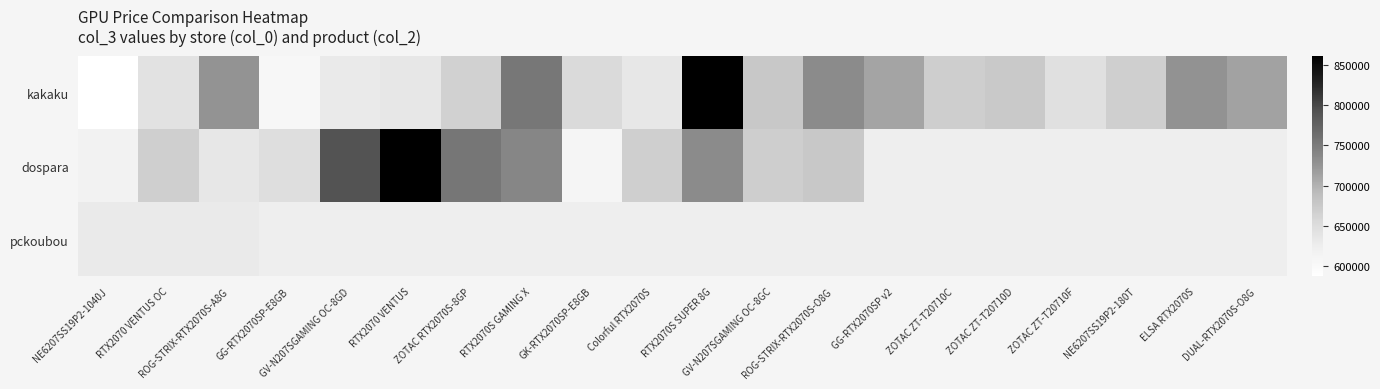

Between GV-N207SGAMING OC-8GC and RTX2070S SUPER 8G, which is larger?

RTX2070S SUPER 8G